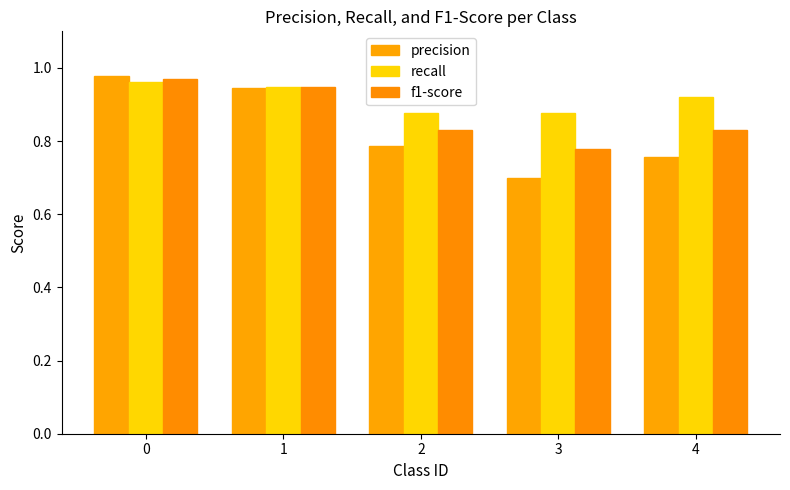

What is the difference between the highest and lowest values at 2?

0.1